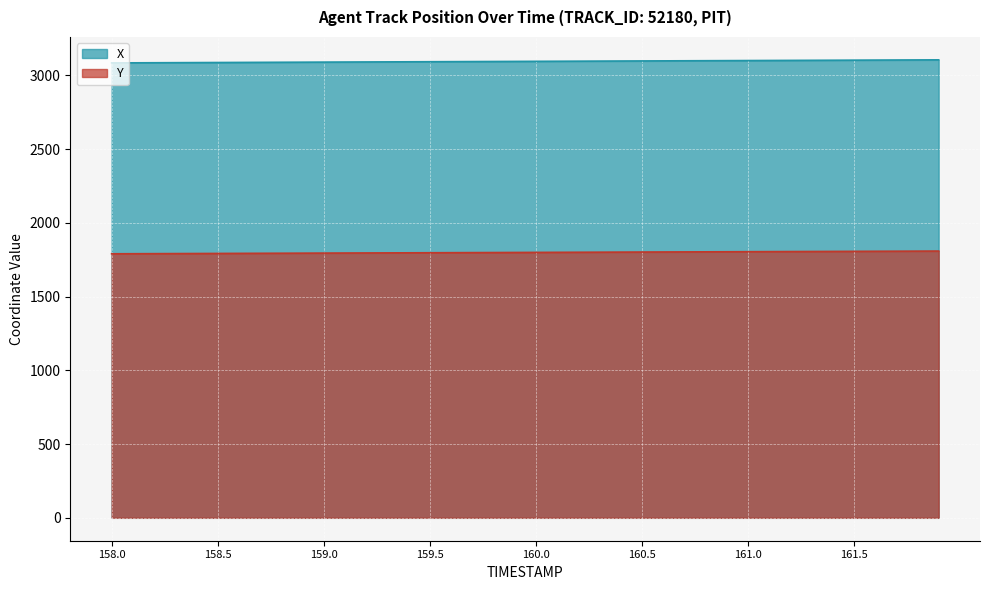

What is the sum of the X values at 159.6 and 159.5?

6185.4